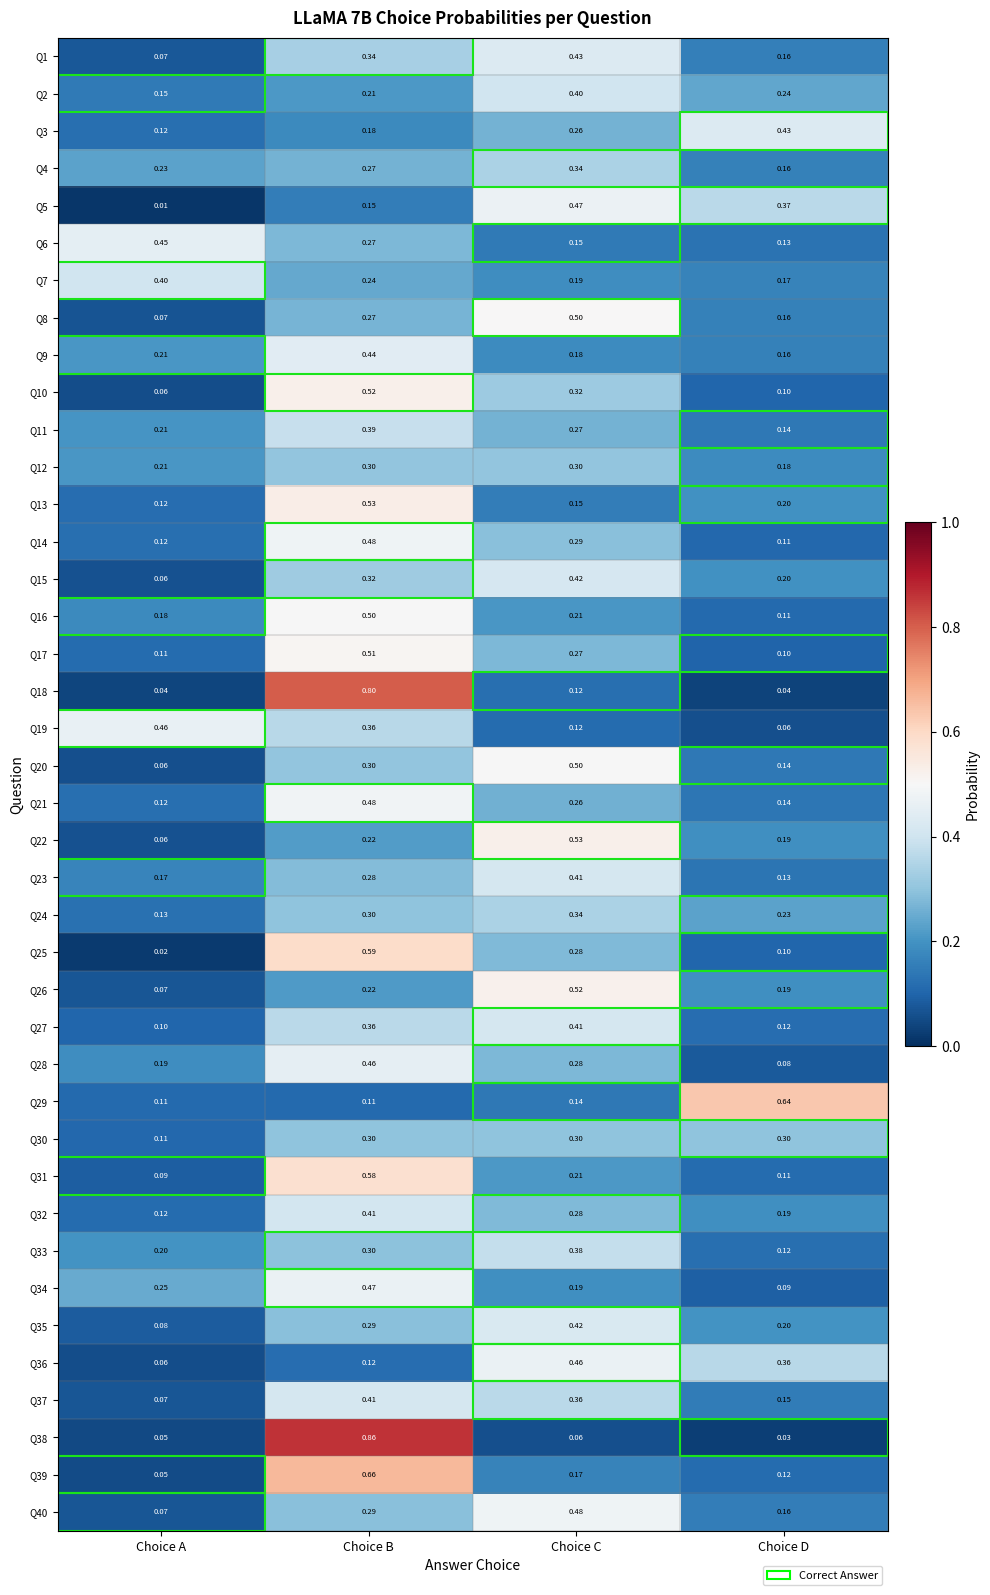

At which category is the sum across all series the highest?

Choice B